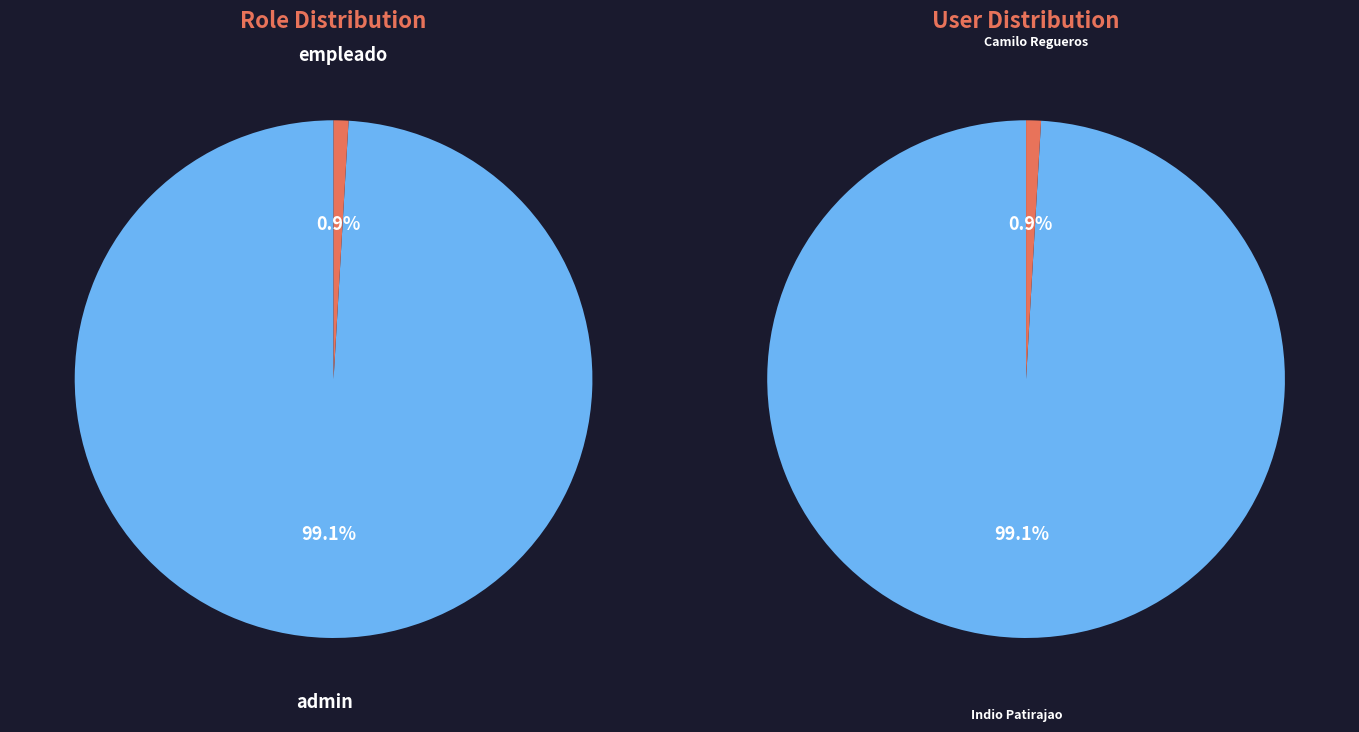

What is the change in value from Indio Patirajao to Camilo Regueros?

-122304666